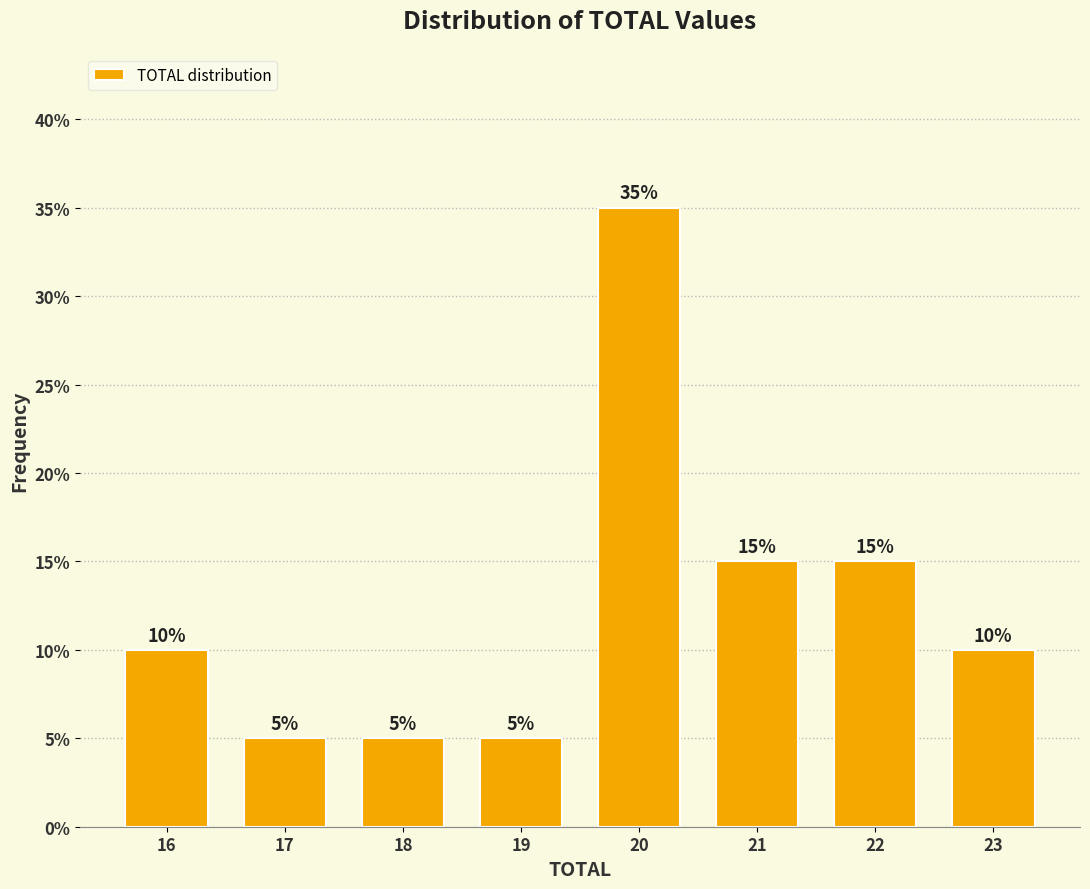

Reading right to left, transcribe all the data shown in this chart.

10	15	15	35	5	5	5	10